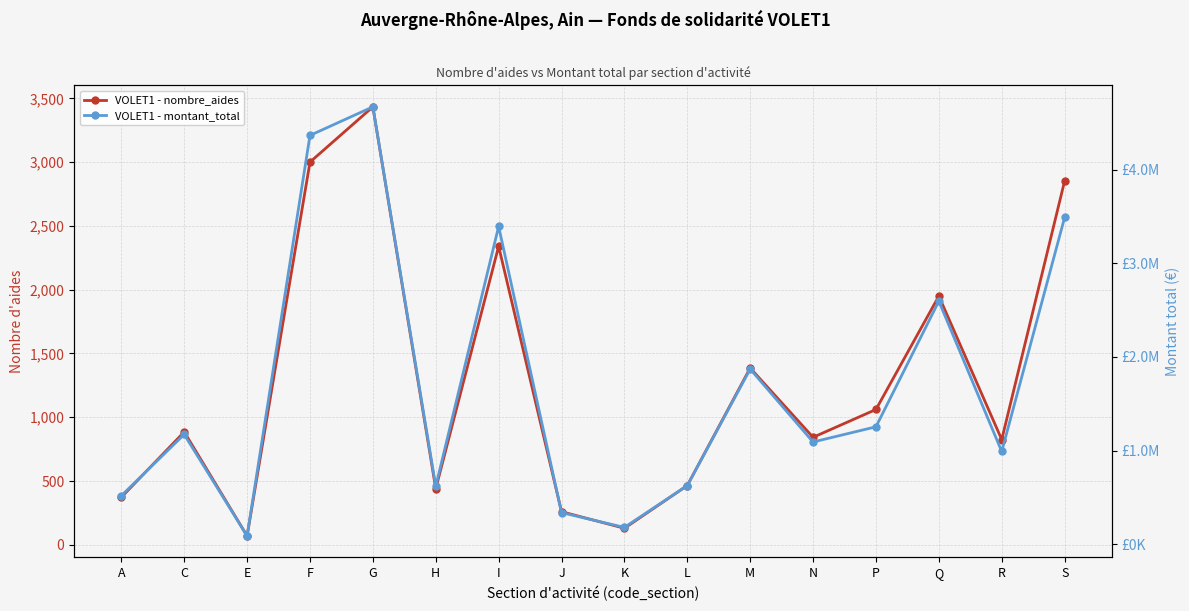

What is the spread (max minus min) of values at H?

617489